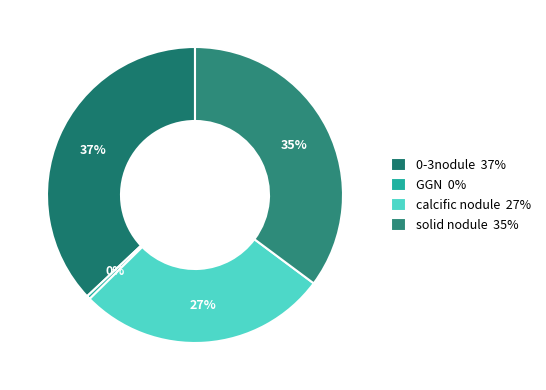

What is the total percentage of solid nodule and 0-3nodule?

72.2%